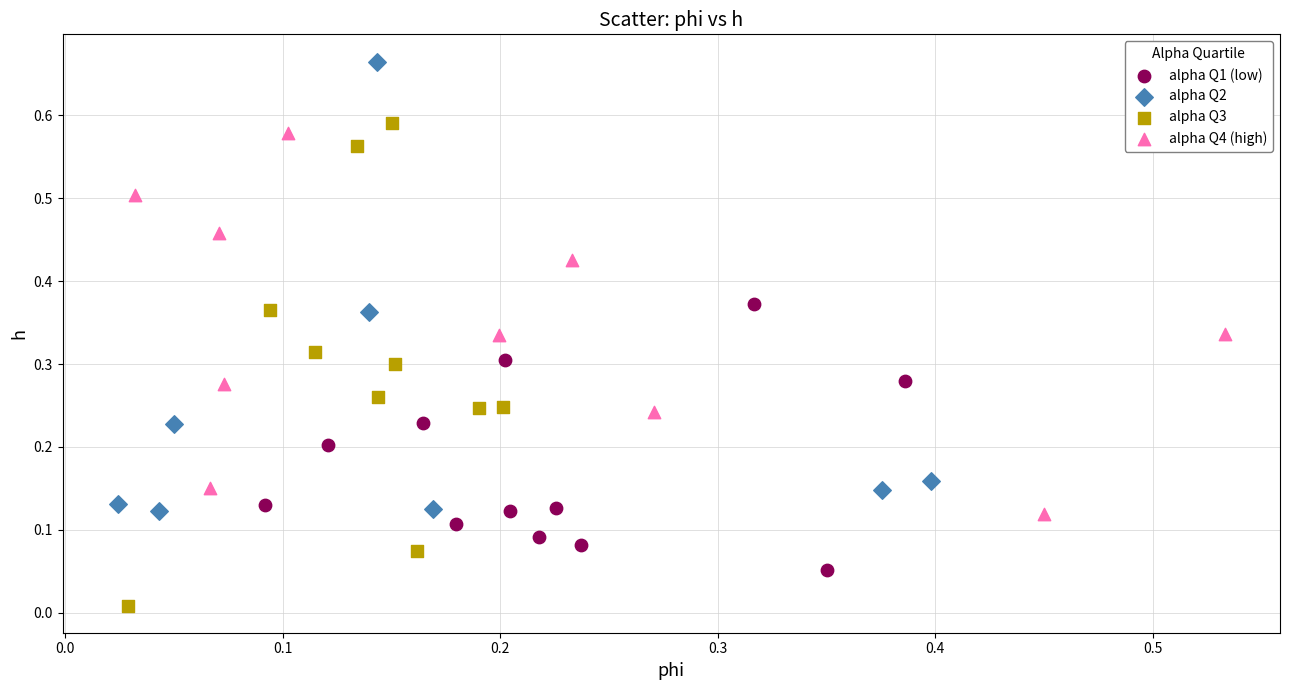

Which series contains the highest Y value?

alpha Q2